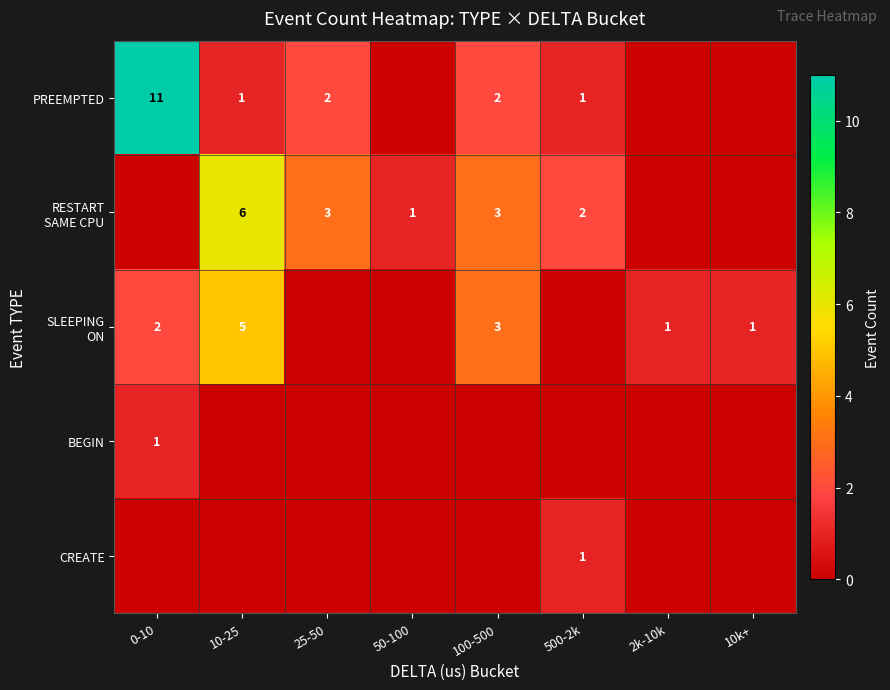

Is it true that PREEMPTED equals 5 at 0-10?

False